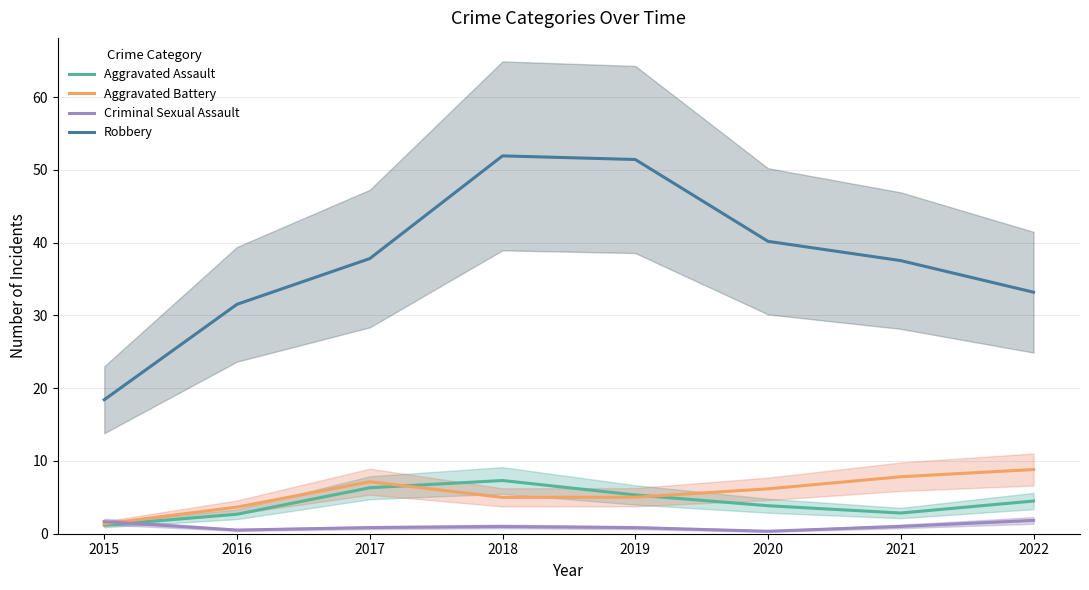

What is the sum of the Aggravated Battery values at 2020 and 2017?

13.3